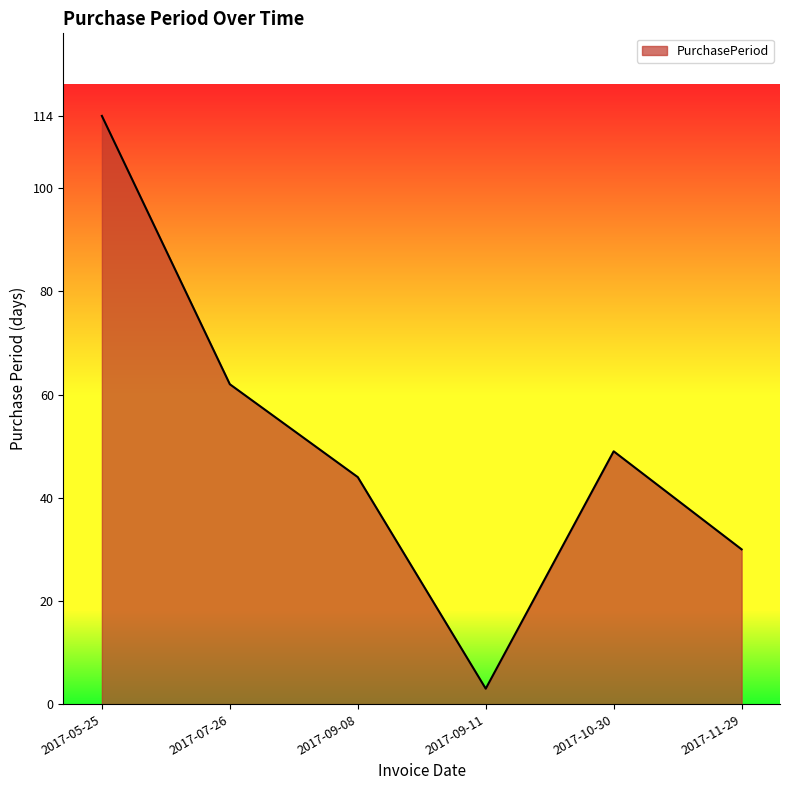

What is the sum of the values at 2017-05-25 and 2017-10-30?

163